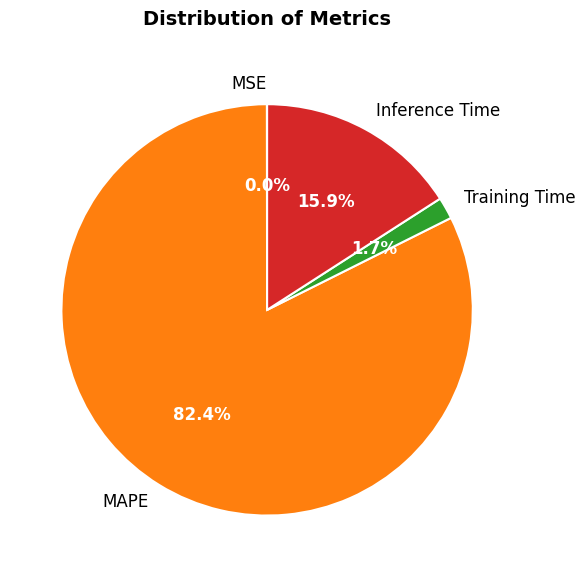

To the nearest percent, what percentage of the pie is Inference Time?

16%